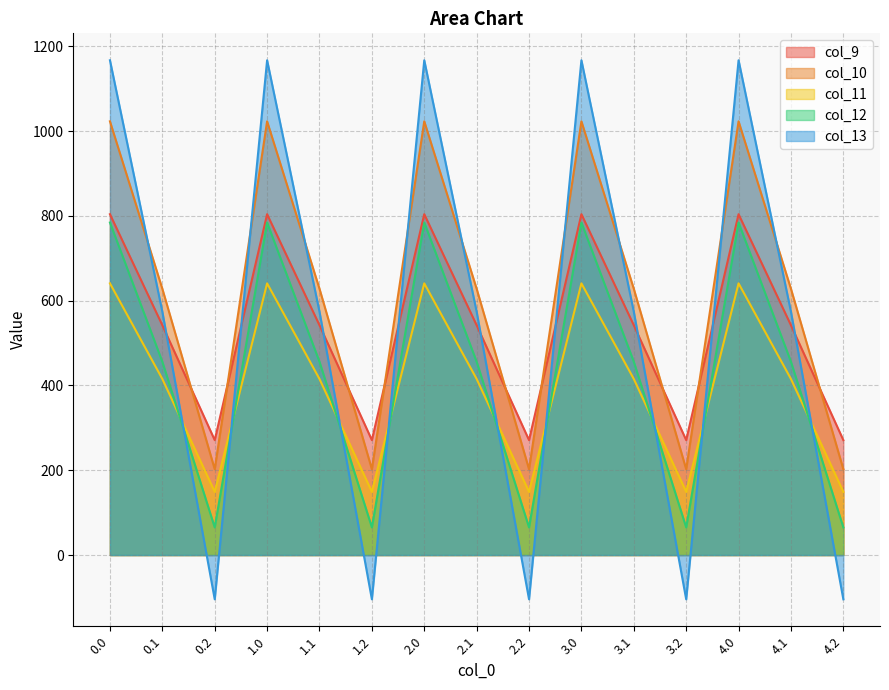

What is the difference between the maximum and minimum values in the col_9 series?

532.9